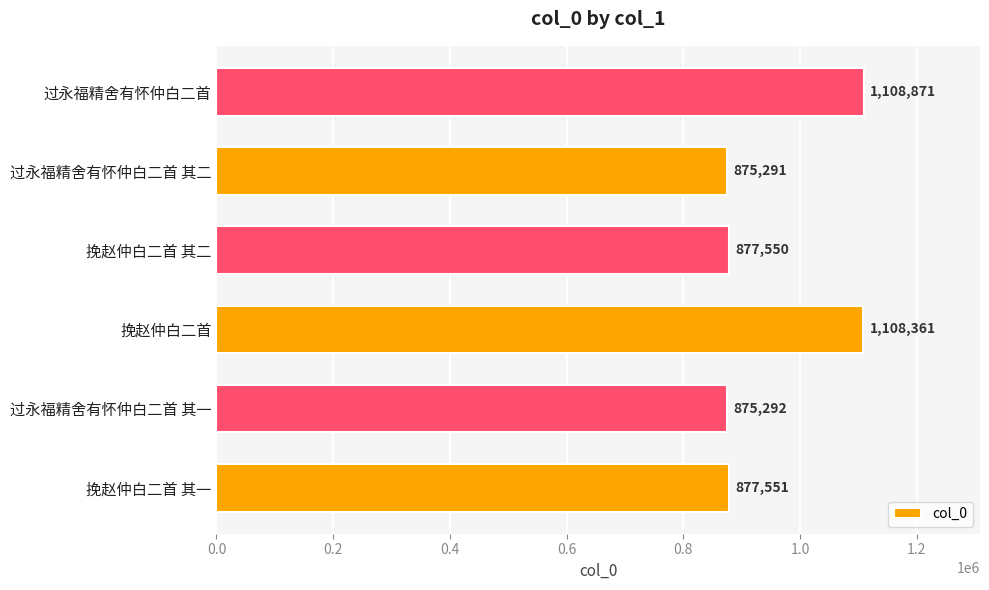

The value at 挽赵仲白二首 is 1108361. True or false?

True